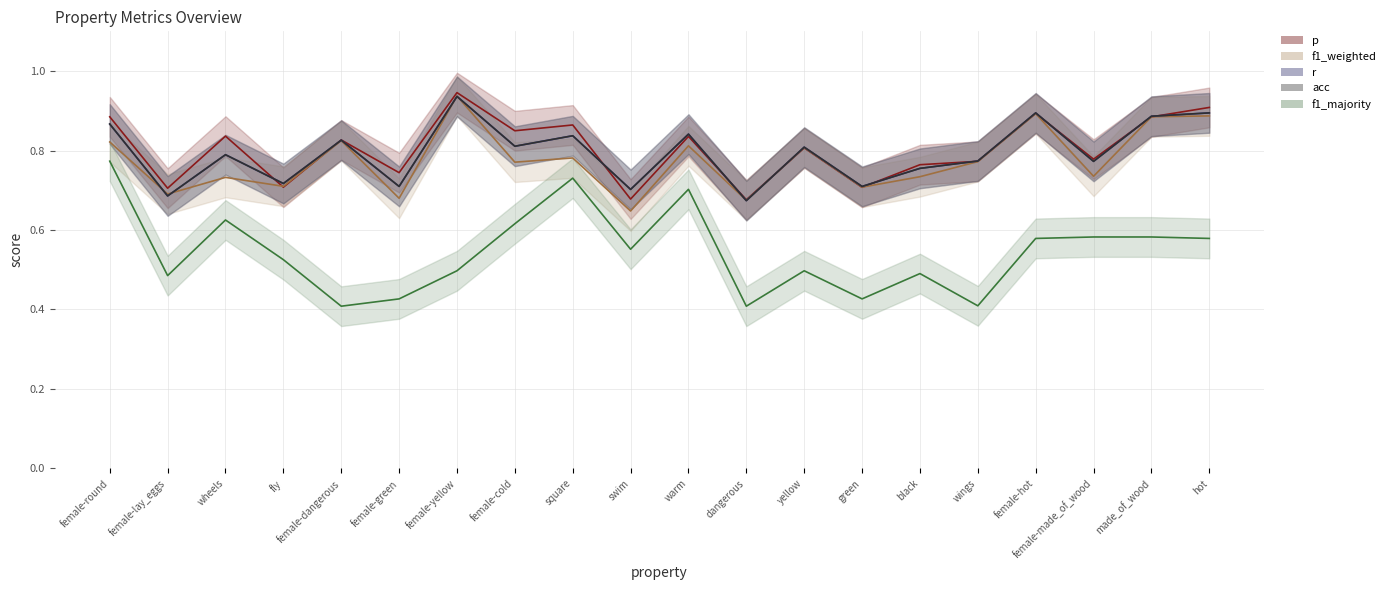

Count the acc values in the range 0 to 1.

20